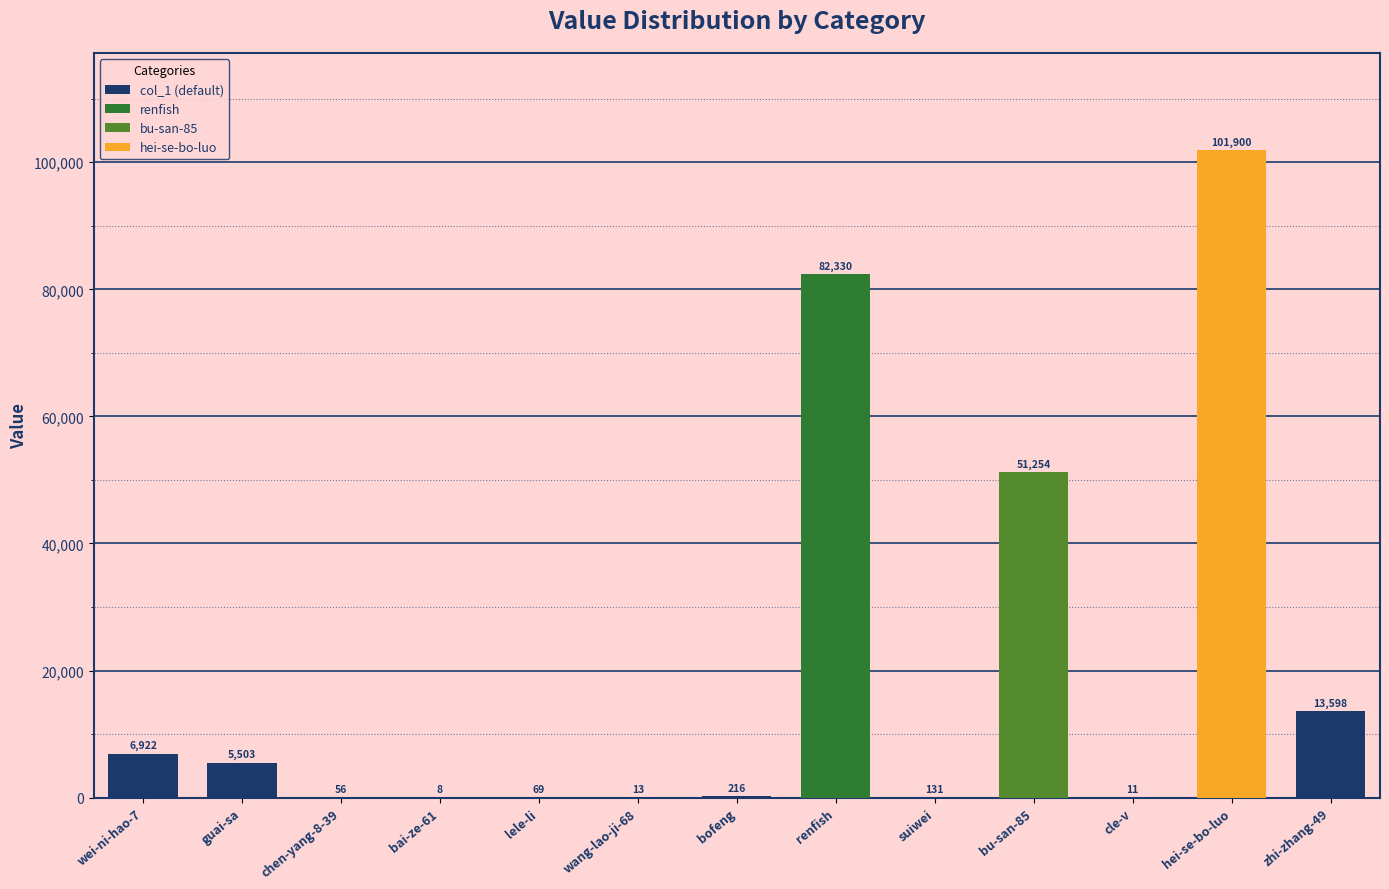

The value at chen-yang-8-39 is 56. True or false?

True